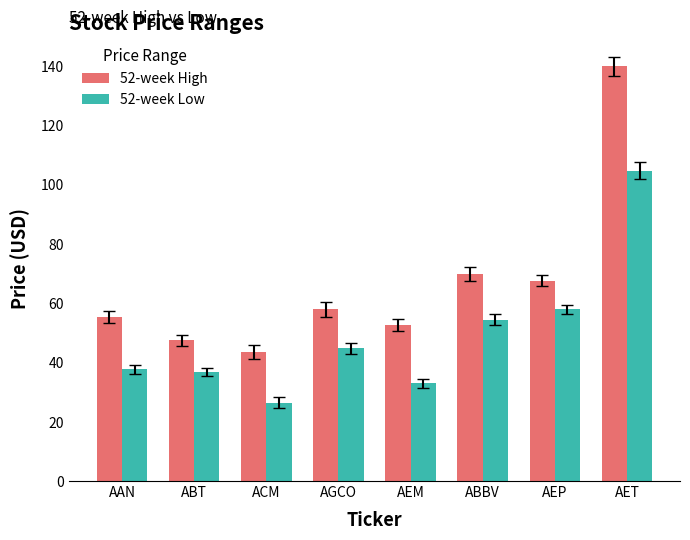

List the series in order of their overall mean, highest first.

52-week High, 52-week Low